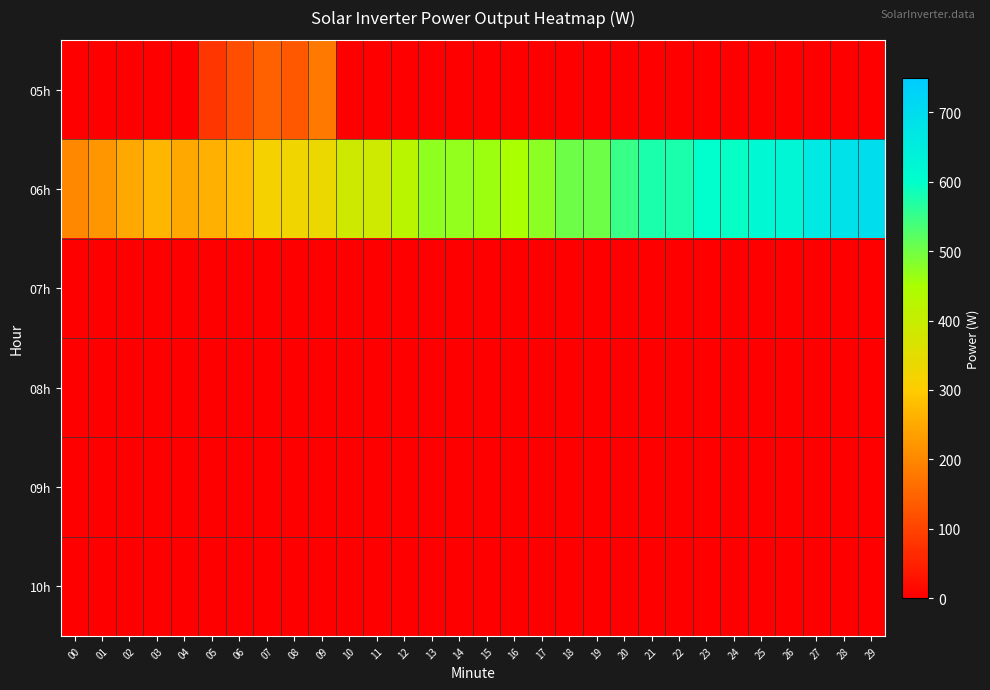

What is the total value across all series at 15?

462